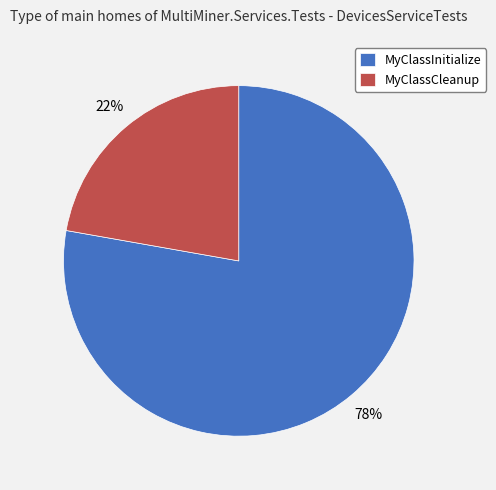

Is it true that MyClassCleanup is 34% of the pie?

False